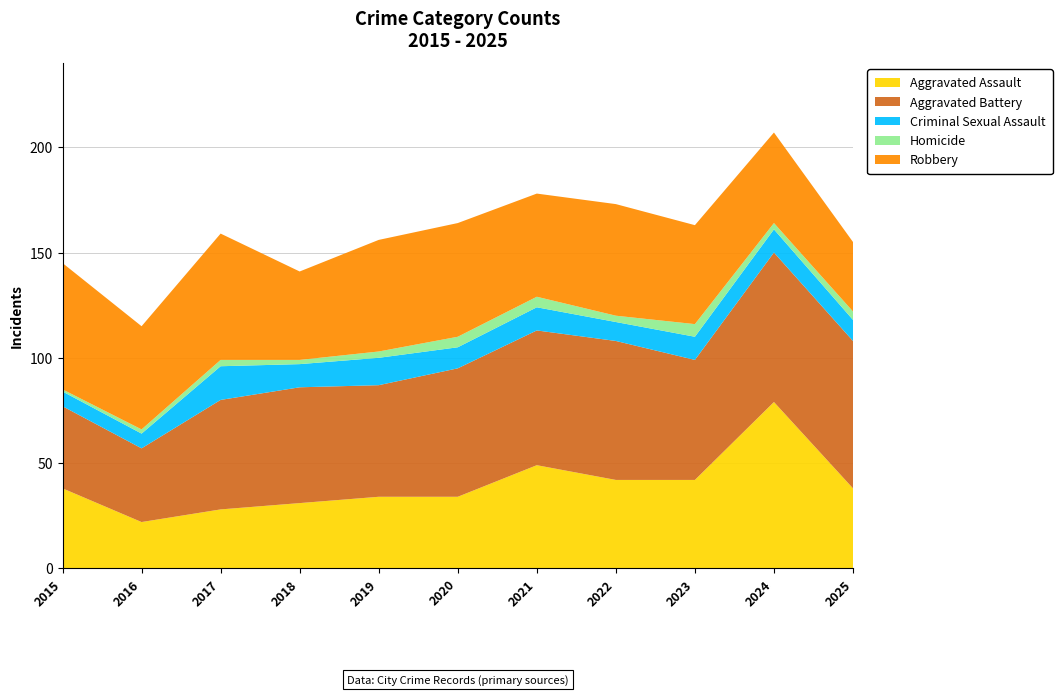

Reading left to right, what are all the values shown in this chart?

Aggravated Assault: 38	22	28	31	34	34	49	42	42	79	38
Aggravated Battery: 39	35	52	55	53	61	64	66	57	71	70
Criminal Sexual Assault: 7	7	16	11	13	10	11	9	11	11	10
Homicide: 1	2	3	2	3	5	5	3	6	3	4
Robbery: 60	49	60	42	53	54	49	53	47	43	33